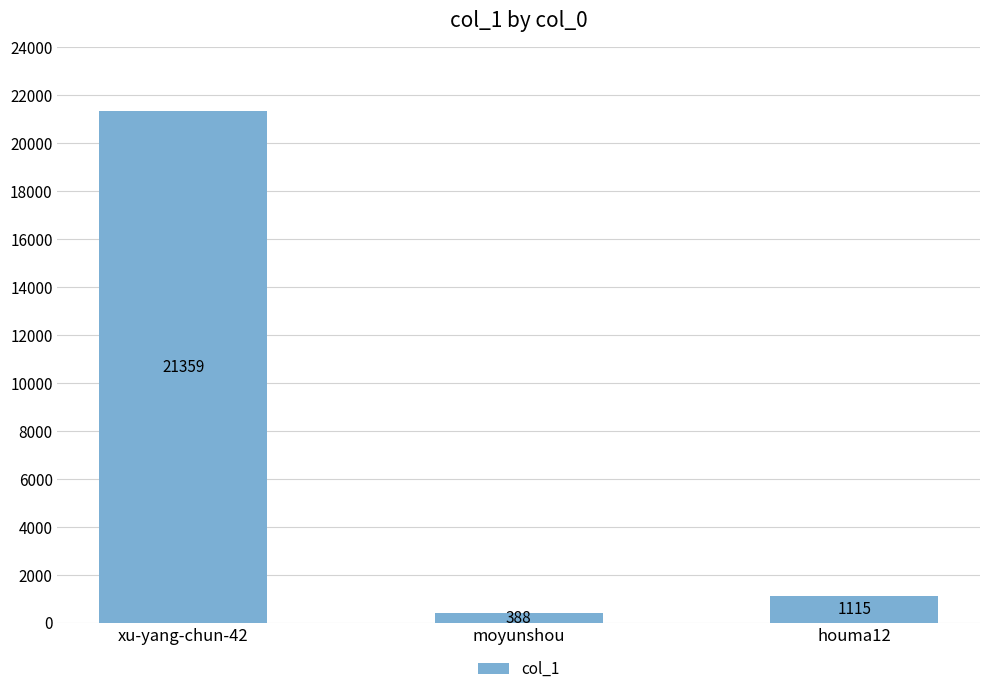

What is the ratio of the value at xu-yang-chun-42 to the value at houma12?

19.2